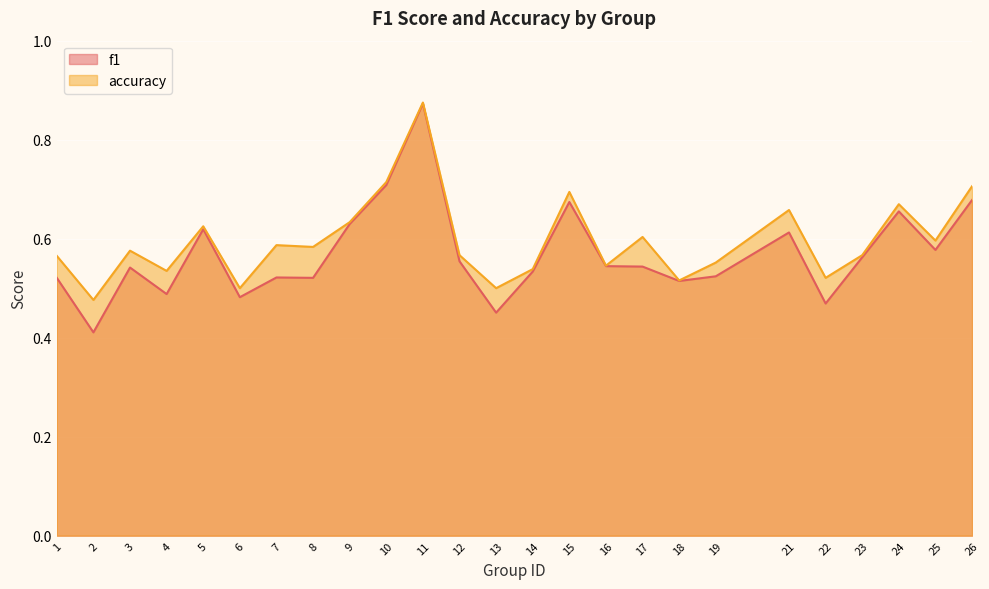

Reading left to right, transcribe all the data shown in this chart.

f1: 0.5	0.4	0.5	0.5	0.6	0.5	0.5	0.5	0.6	0.7	0.9	0.6	0.5	0.5	0.7	0.5	0.5	0.5	0.5	0.6	0.5	0.6	0.7	0.6	0.7
accuracy: 0.6	0.5	0.6	0.5	0.6	0.5	0.6	0.6	0.6	0.7	0.9	0.6	0.5	0.5	0.7	0.5	0.6	0.5	0.6	0.7	0.5	0.6	0.7	0.6	0.7